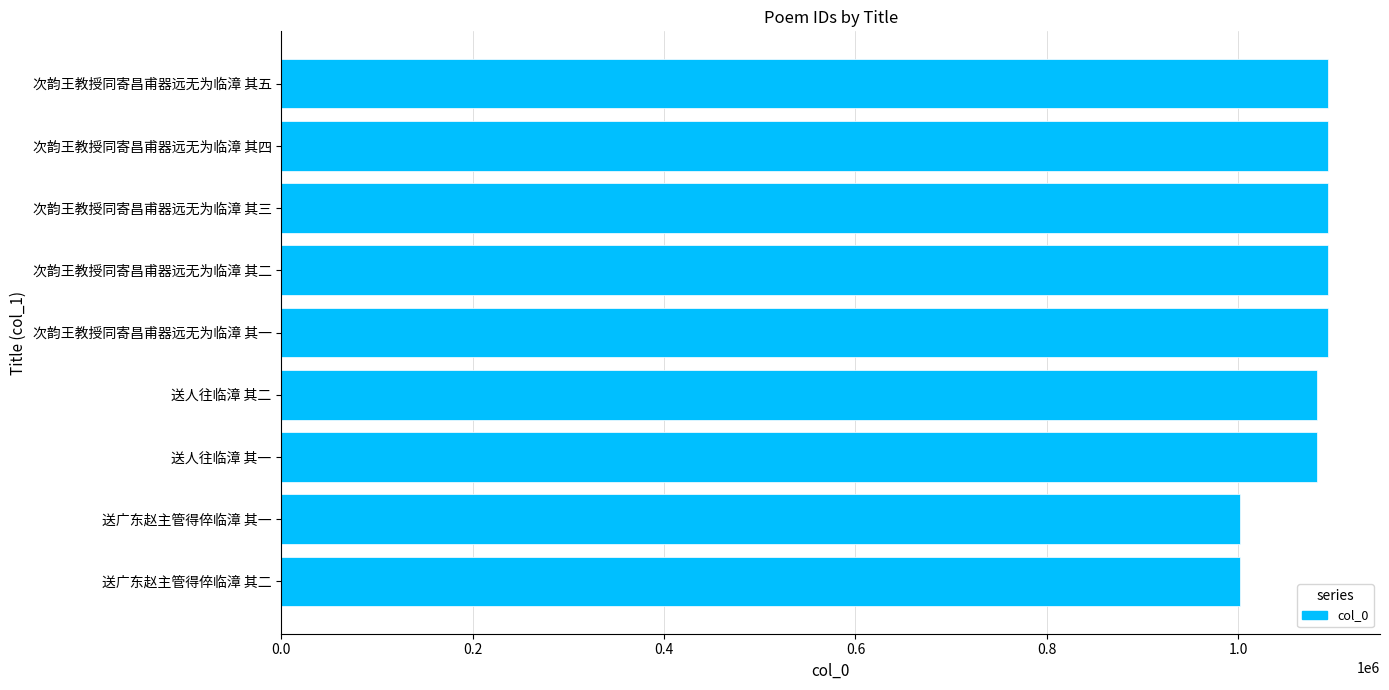

How many distinct data groups are displayed?

1